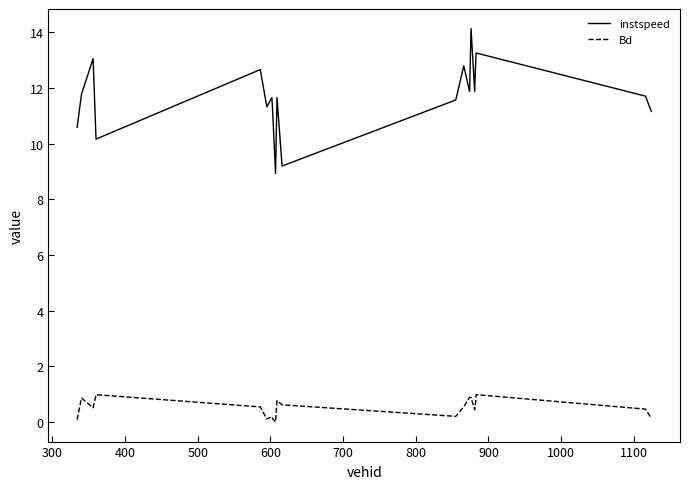

Which series has the largest total across all categories?

instspeed